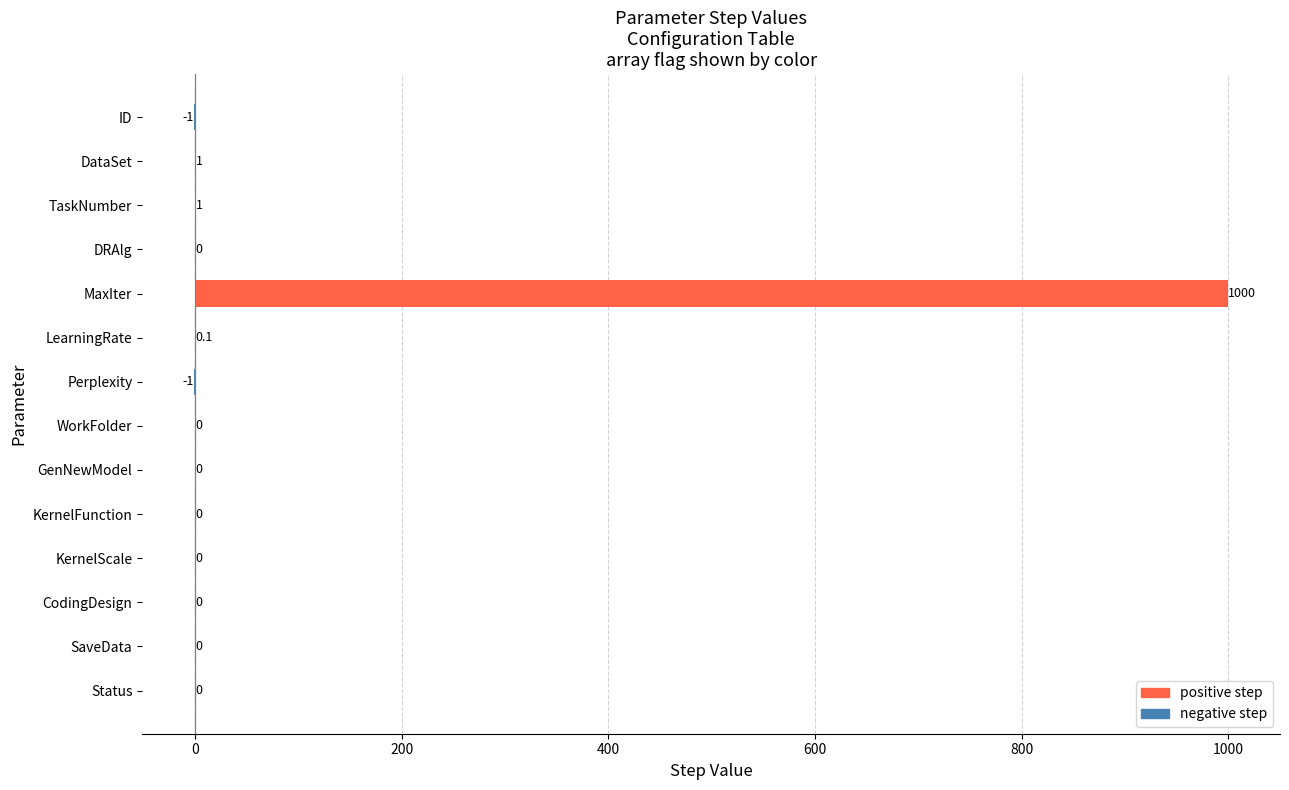

Reading bottom to top, list all the values displayed in this chart.

Status=0.0	SaveData=0.0	CodingDesign=0.0	KernelScale=0.0	KernelFunction=0.0	GenNewModel=0.0	WorkFolder=0.0	Perplexity=-1.0	LearningRate=0.1	MaxIter=1000.0	DRAlg=0.0	TaskNumber=1.0	DataSet=1.0	ID=-1.0